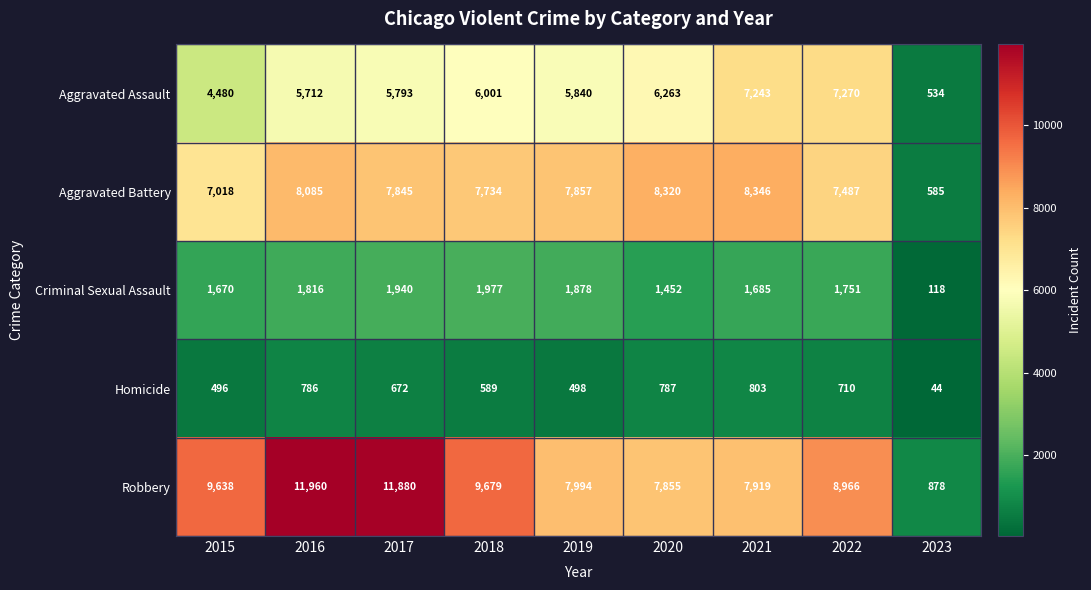

At which category does the chart reach its peak across all series?

2016